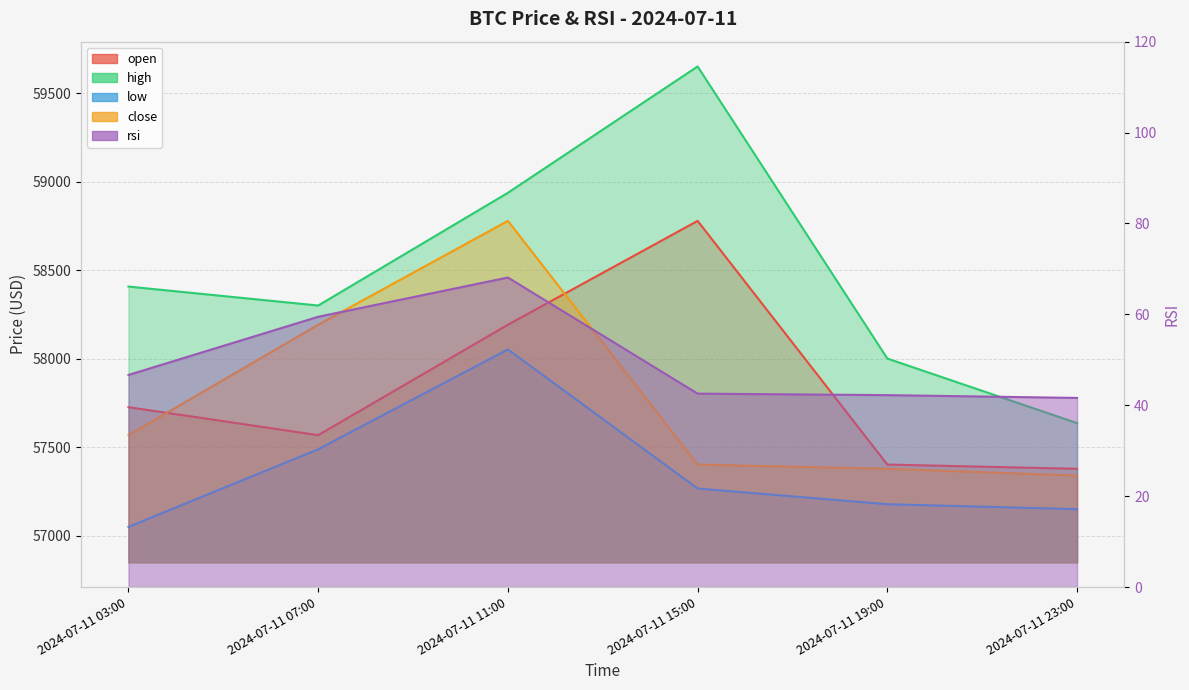

In high, how many points are higher than both neighbors (excluding endpoints)?

1